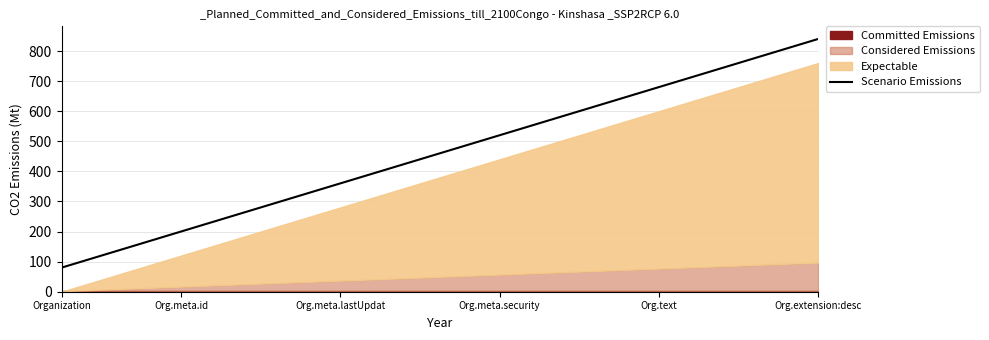

True or false: Scenario Emissions has a value of 774 at Org.meta.security.

False